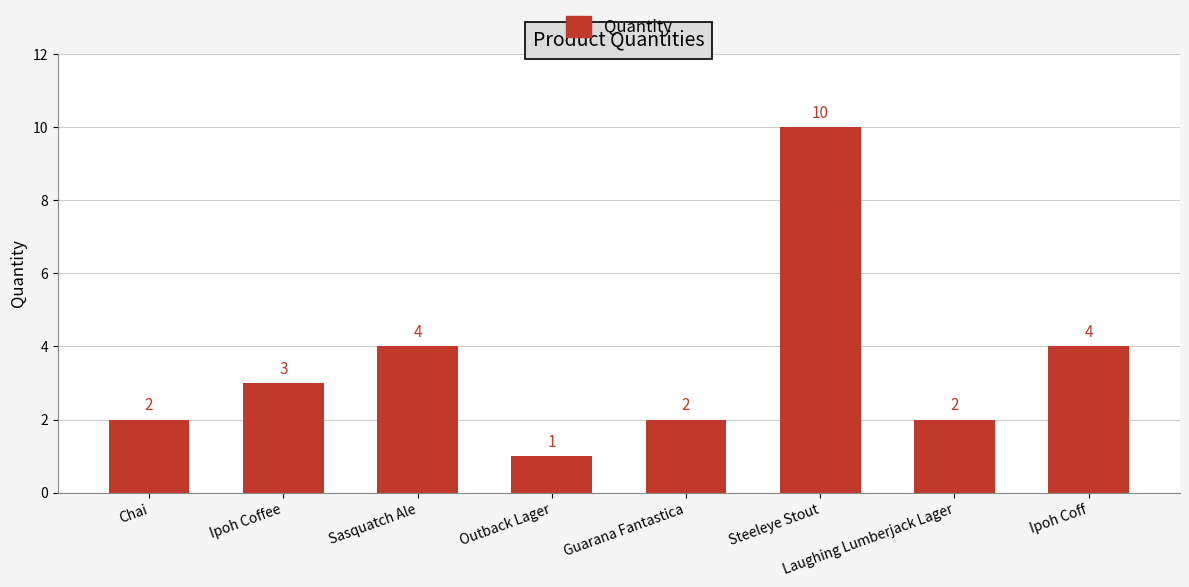

Read the value at Chai.

2